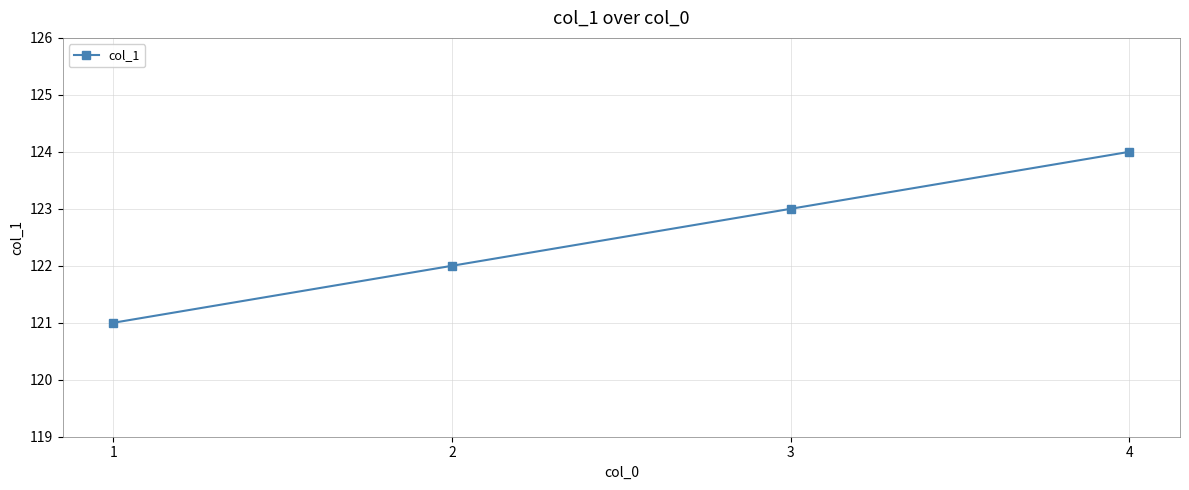

How many lines are shown in the chart?

1